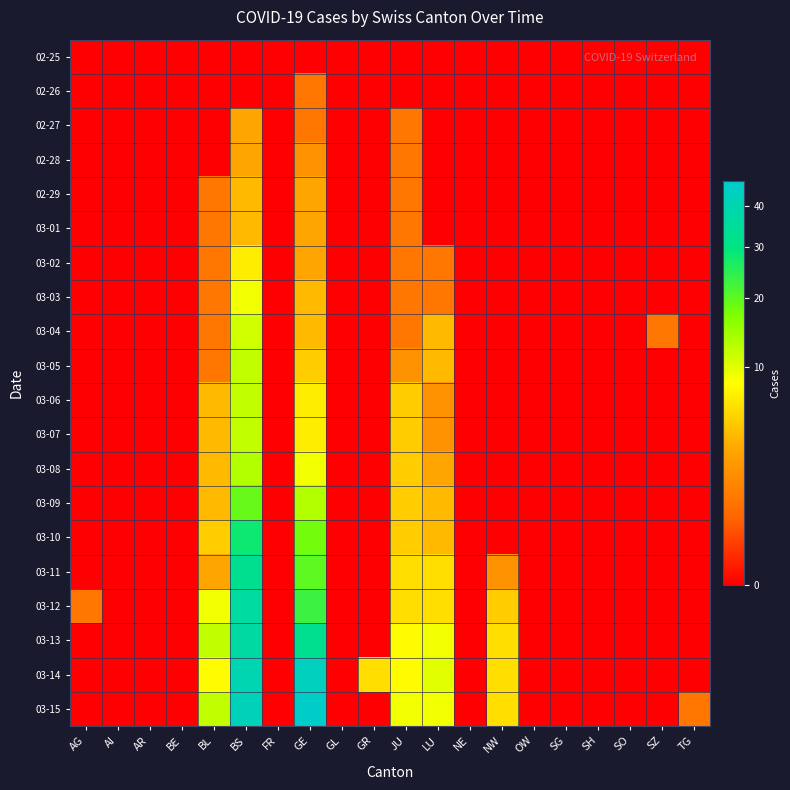

Which label corresponds to the smallest value in the chart?

AG